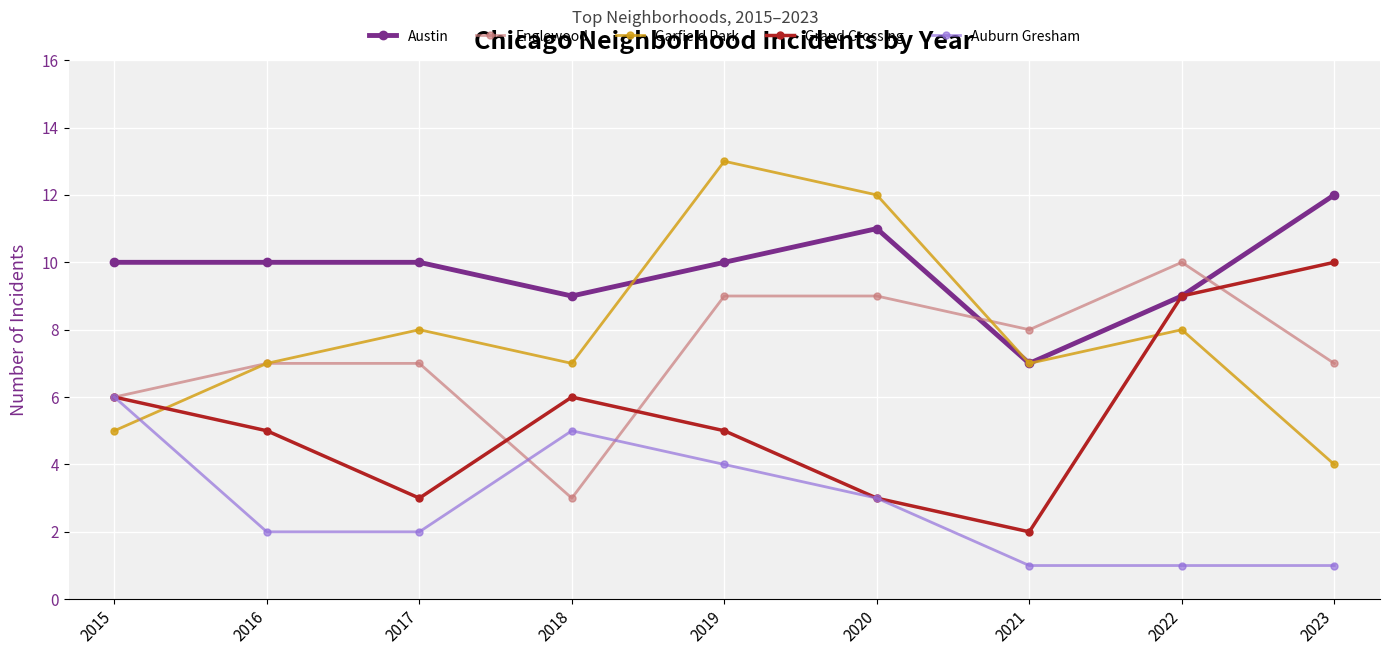

What is the difference between the Englewood values at 2015 and 2020?

3